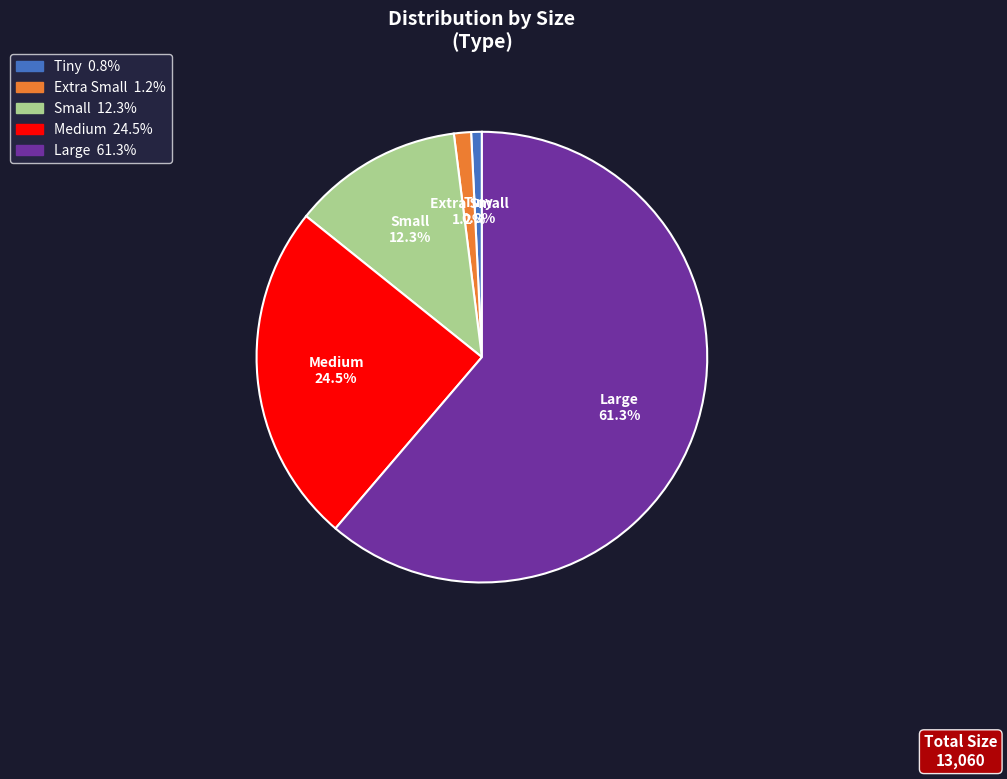

Approximately how many times larger is the value at Large compared to Small?

5.0